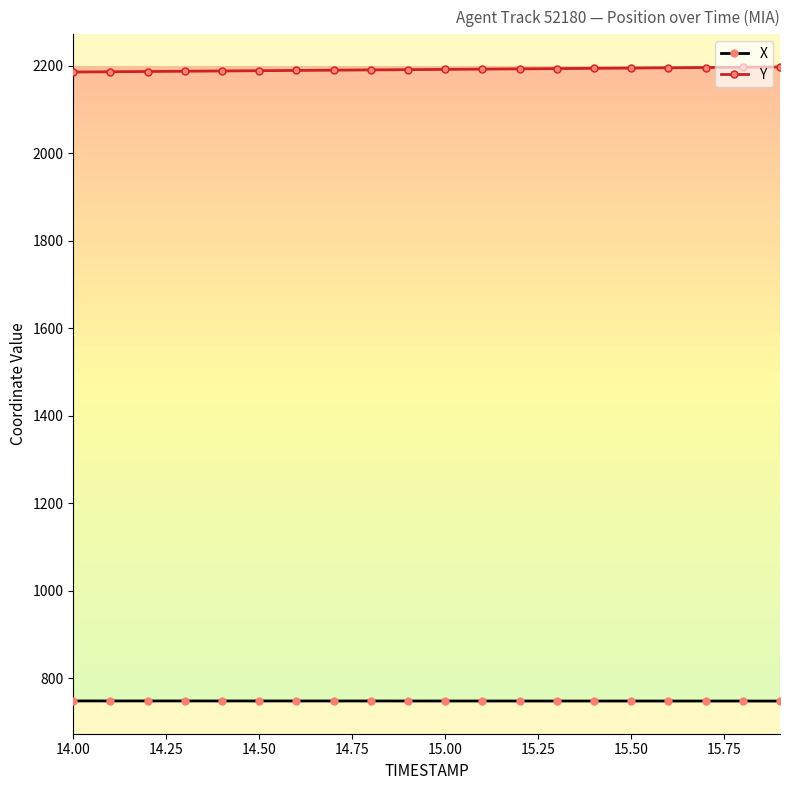

List the series in order of their overall mean, highest first.

Y, X